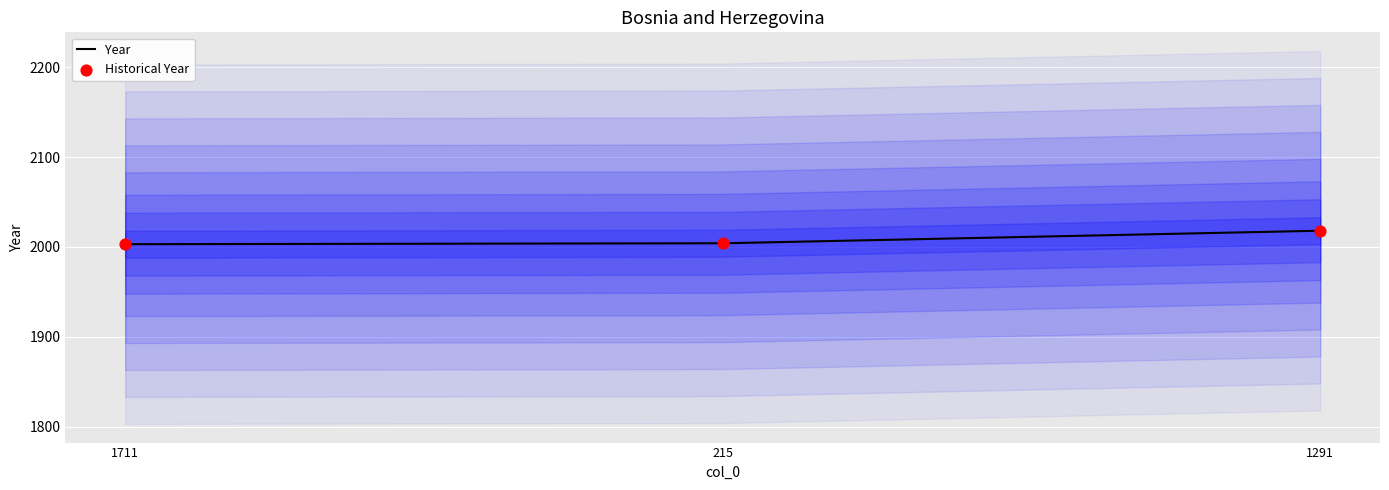

Between 215 and 1291, which is larger?

1291